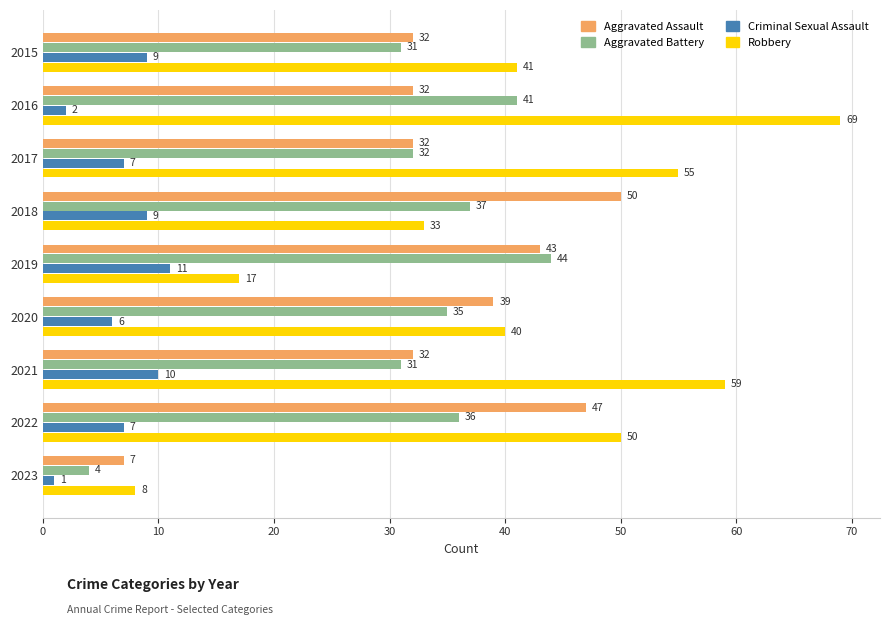

Which series has the largest total across all categories?

Robbery